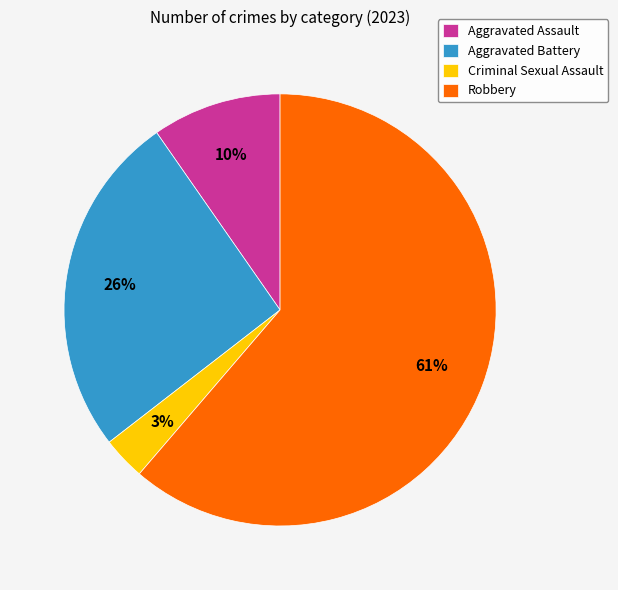

Count the number of slices in the pie.

4